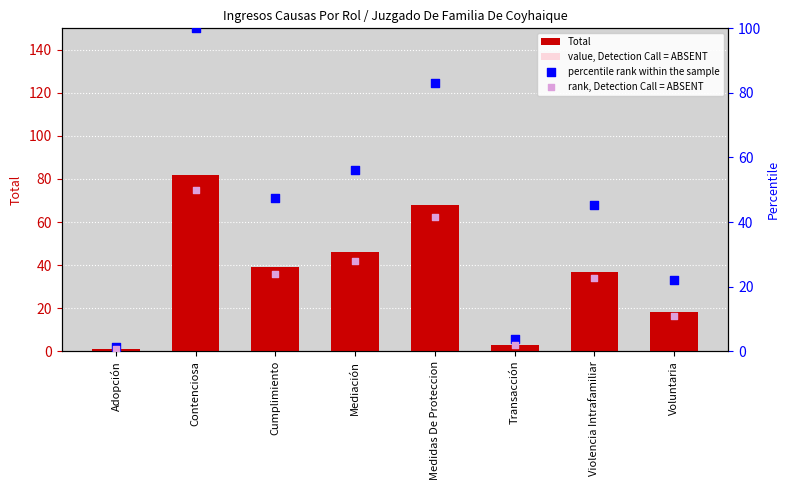

Which series contains the lowest Y value?

value, Detection Call = ABSENT